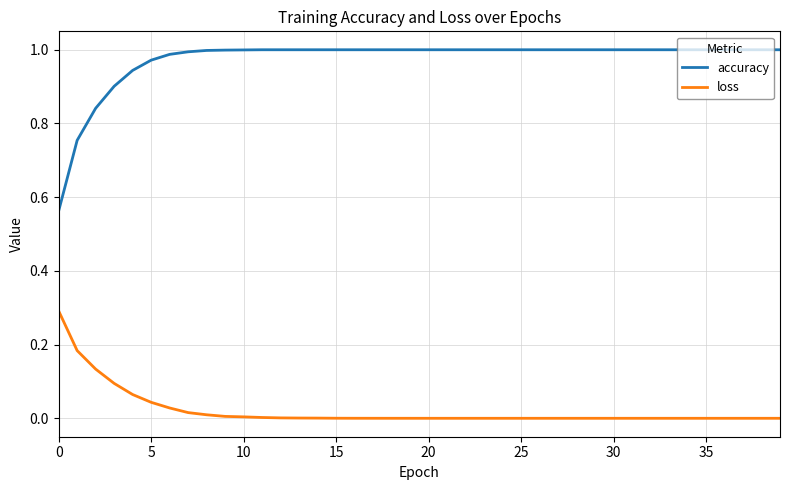

Which series has the widest spread of values?

accuracy